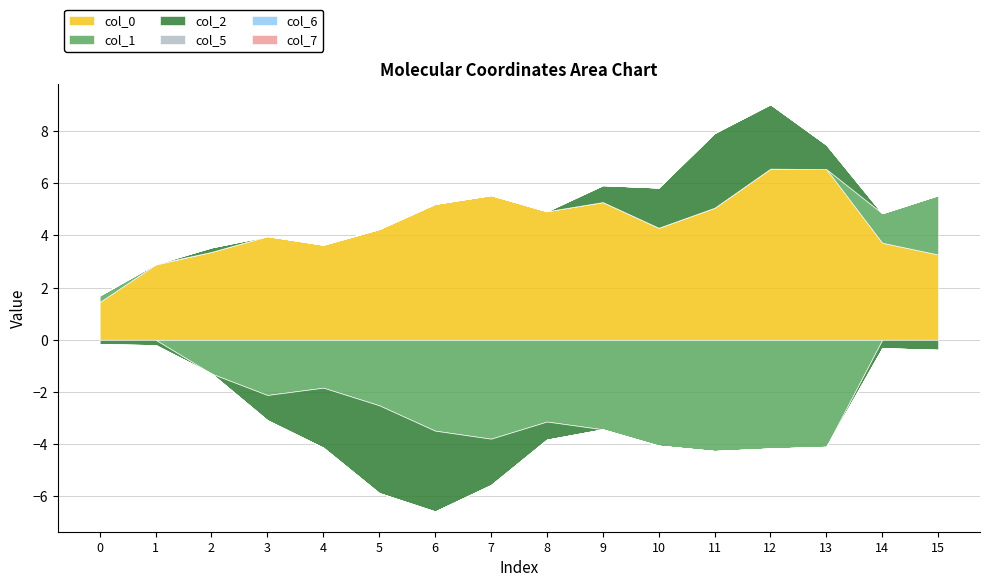

Reading right to left, extract all data points from this chart.

col_0: 3.3	3.7	6.5	6.6	5.1	4.3	5.3	4.9	5.5	5.2	4.2	3.6	4.0	3.4	2.9	1.5
col_1: 2.3	1.1	-4.1	-4.2	-4.3	-4.1	-3.4	-3.1	-3.8	-3.5	-2.5	-1.8	-2.1	-1.3	0.0	0.3
col_2: -0.4	-0.3	0.9	2.5	2.9	1.5	0.6	-0.7	-1.8	-3.1	-3.4	-2.3	-1.0	0.2	-0.2	-0.2
col_5: 0.0	0.0	0.0	0.0	0.0	0.0	0.0	0.0	0.0	0.0	0.0	0.0	0.0	0.0	0.0	0.0
col_6: 0.0	0.0	0.0	0.0	0.0	0.0	0.0	0.0	0.0	0.0	0.0	0.0	0.0	0.0	0.0	0.0
col_7: 0.0	0.0	0.0	0.0	0.0	0.0	0.0	0.0	0.0	0.0	0.0	0.0	0.0	0.0	0.0	0.0